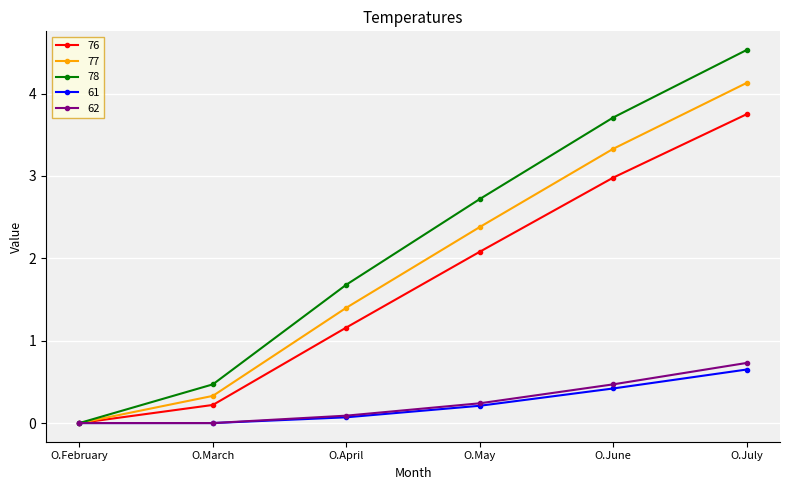

Is the value of 62 at O.July greater than the value of 61 at O.June?

Yes